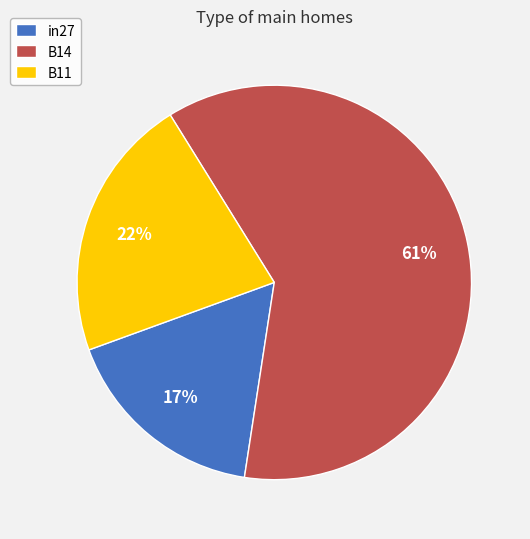

To the nearest percent, what is the difference between the largest and smallest slice percentages?

44%